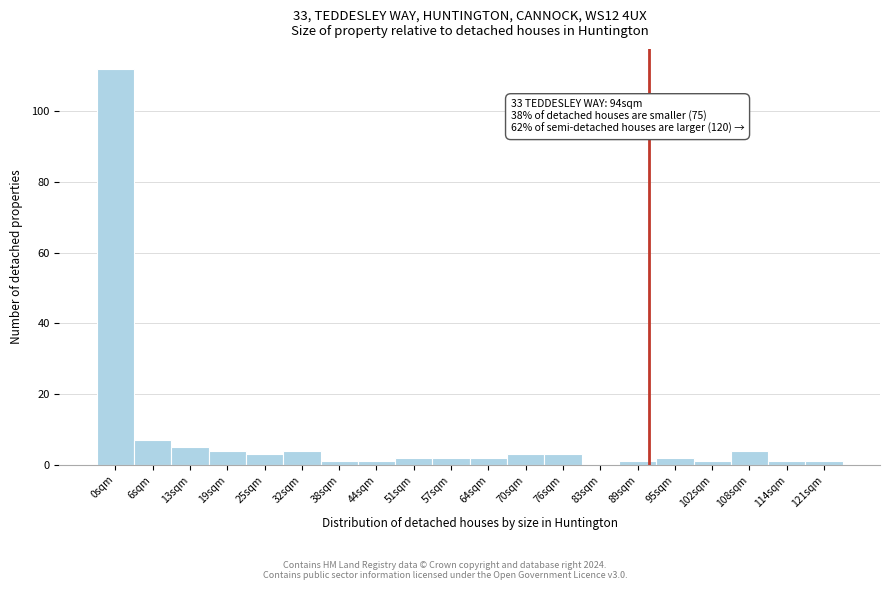

Reading right to left, what are all the values shown in this chart?

121sqm=1	114sqm=1	108sqm=4	102sqm=1	95sqm=2	89sqm=1	83sqm=0	76sqm=3	70sqm=3	64sqm=2	57sqm=2	51sqm=2	44sqm=1	38sqm=1	32sqm=4	25sqm=3	19sqm=4	13sqm=5	6sqm=7	0sqm=112